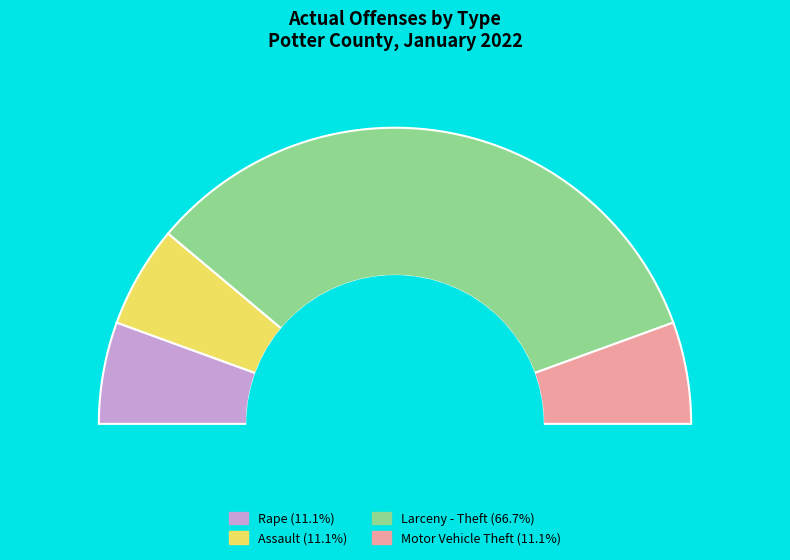

What is the change in value from Assault to Larceny - Theft?

+5